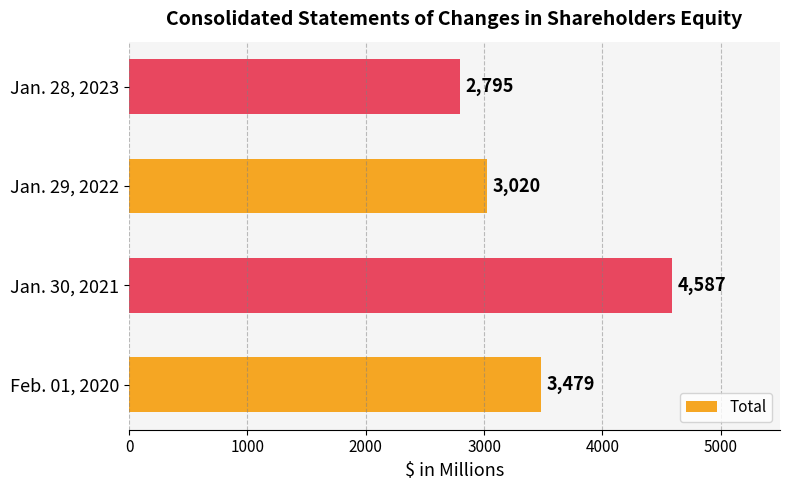

Which label corresponds to the largest value in the chart?

Jan. 30, 2021